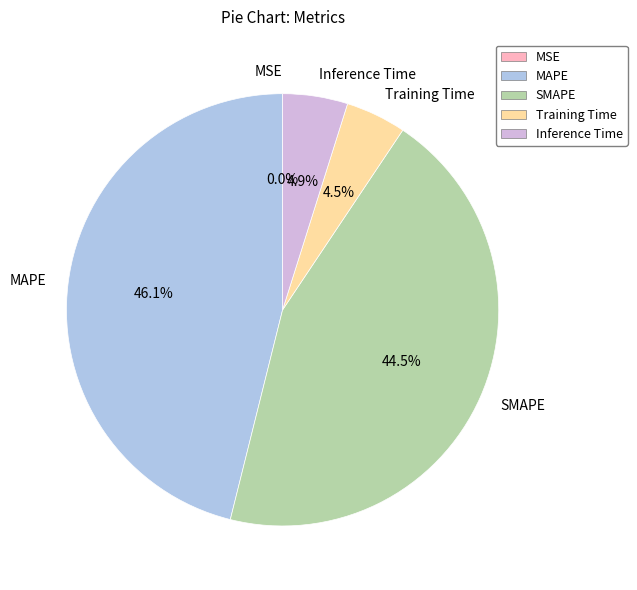

Does MAPE account for over 50% of the chart?

No